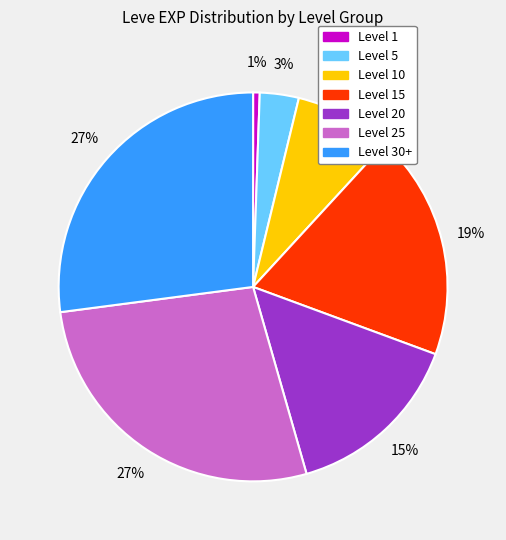

To the nearest percent, what is the average slice percentage?

14%